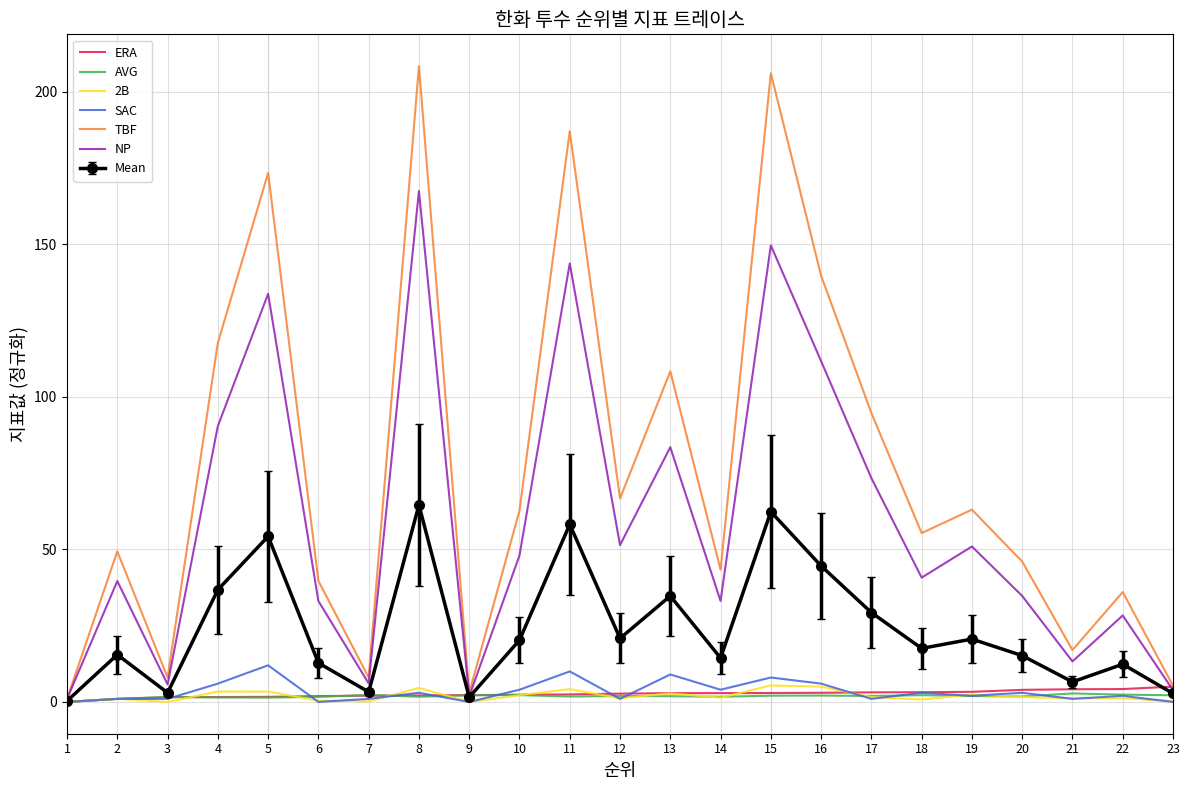

What is the maximum value for SAC?

12.0